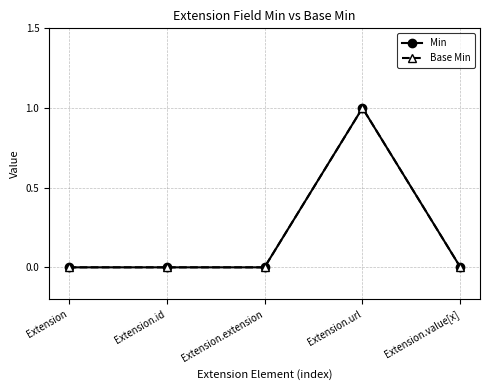

True or false: Base Min and Min cross at least once.

False